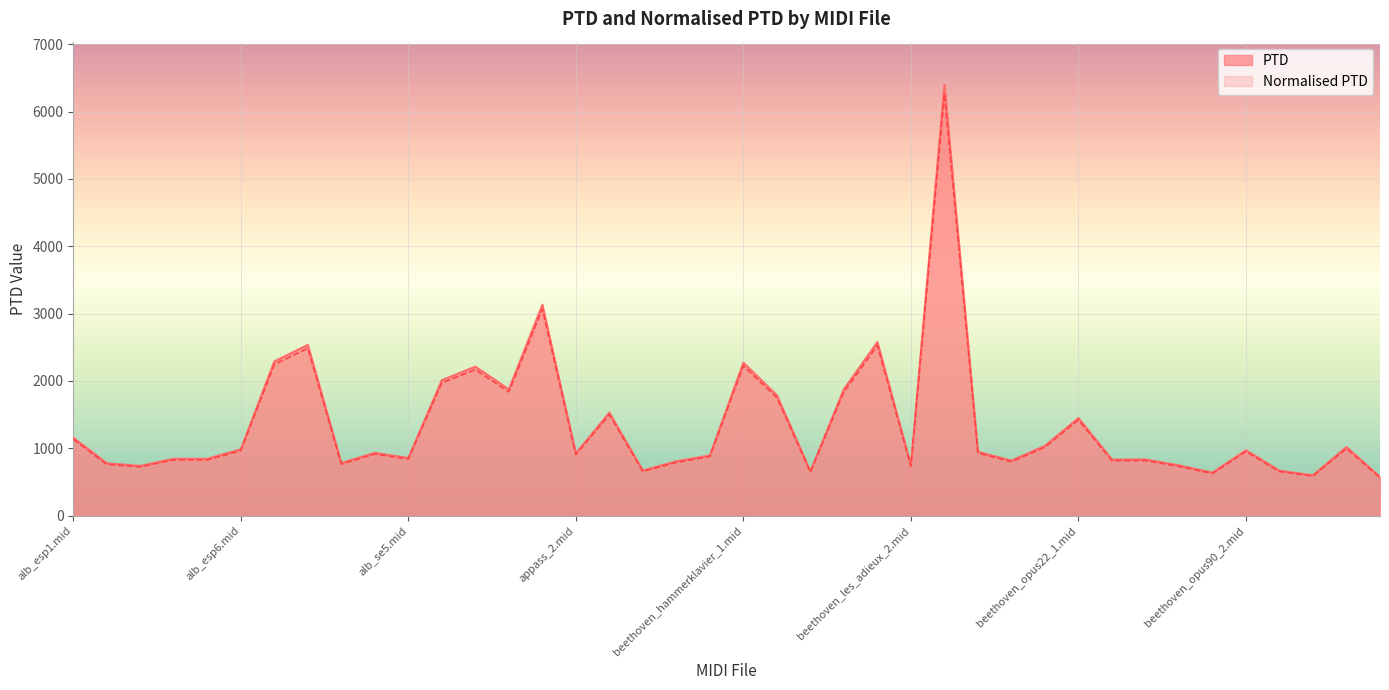

Rank the series by their maximum value, from highest to lowest.

PTD, Normalised PTD